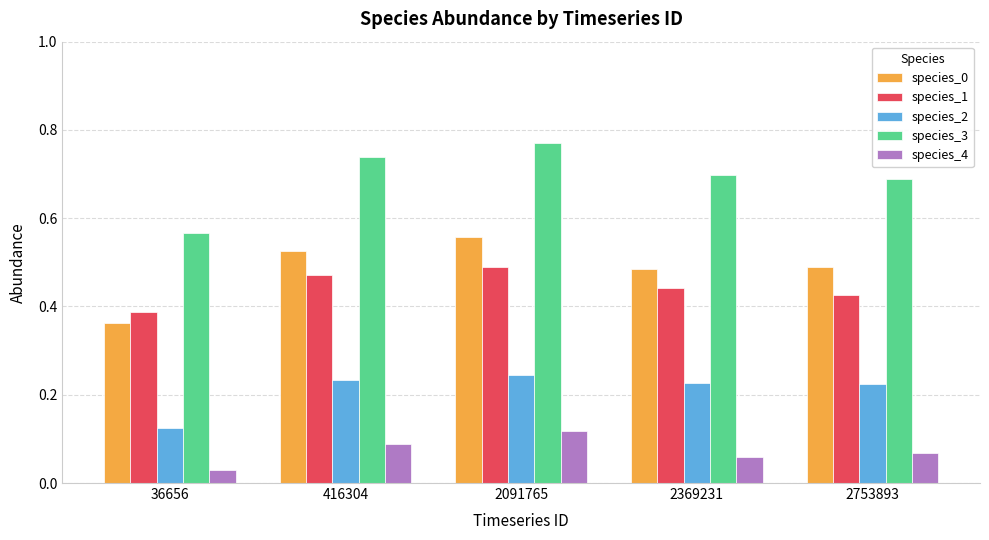

How many groups of bars are there?

5